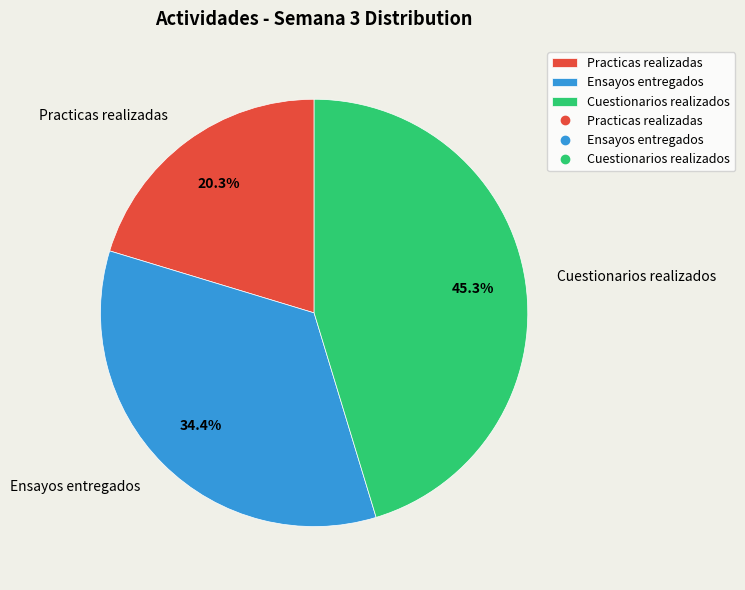

Does any single category account for the majority?

No